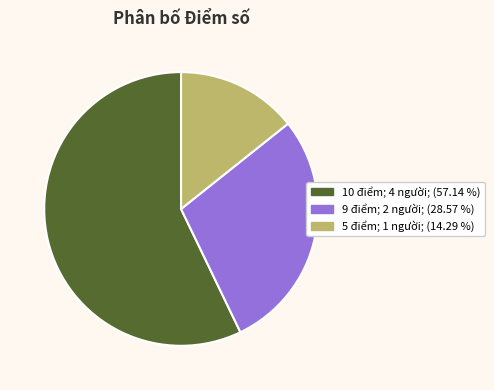

What is the ratio of the value at 5 điểm to the value at 9 điểm?

0.5